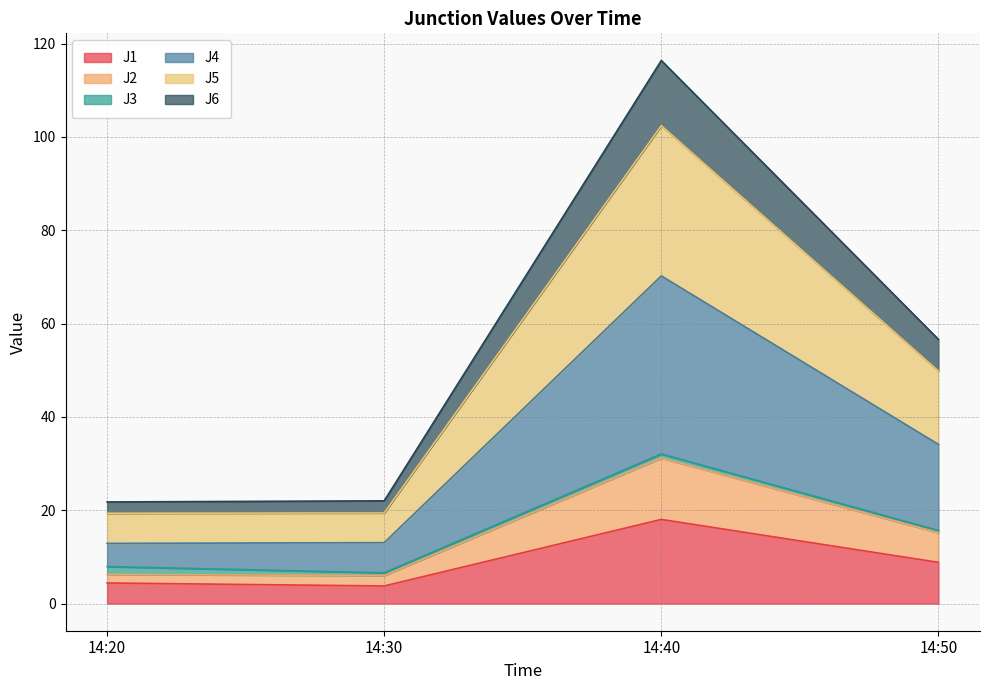

Which series has the largest range (max minus min)?

J4